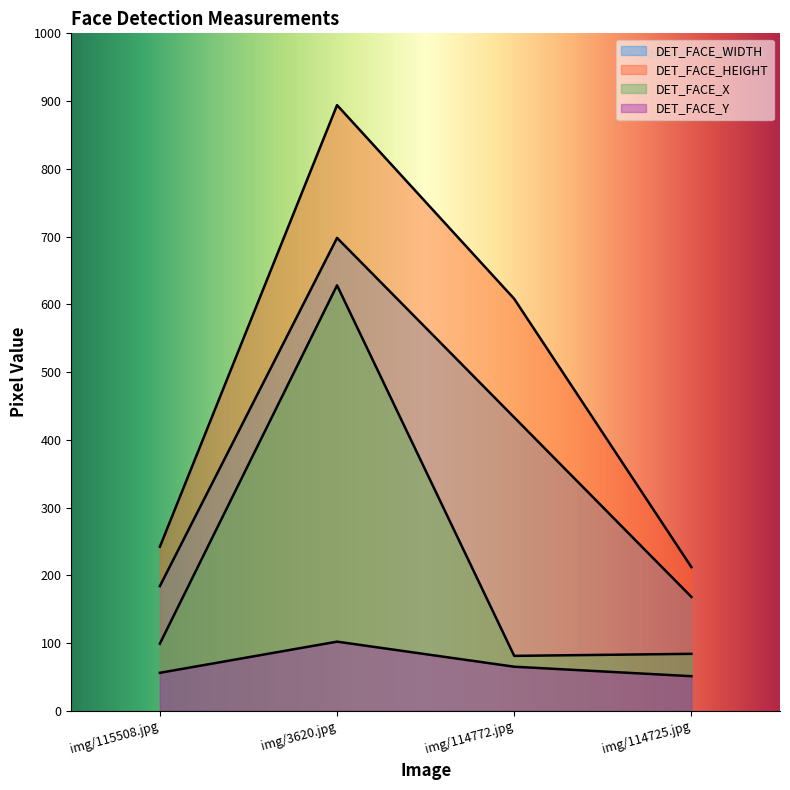

Does the chart display data point markers on the line(s)?

No